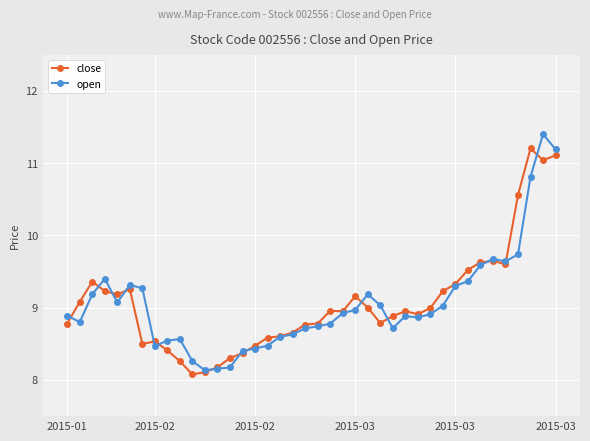

What is the maximum value for close?

11.2